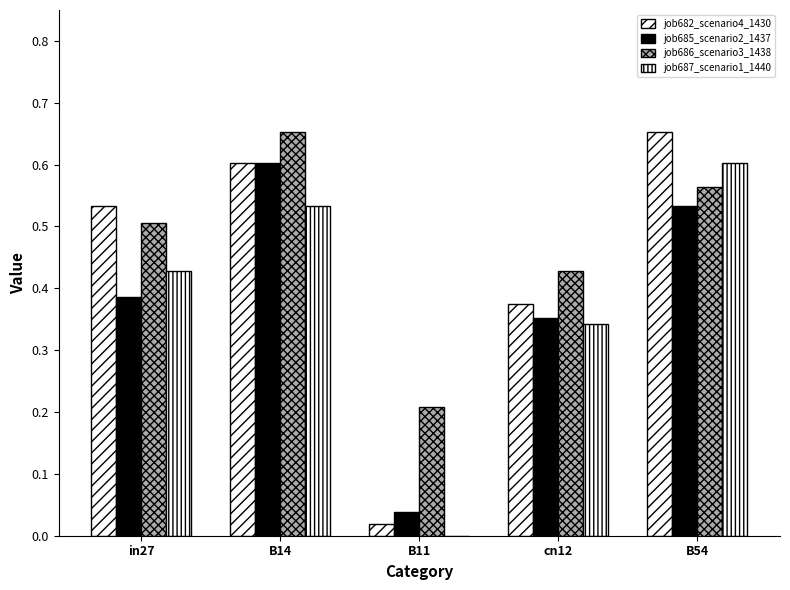

What is the spread (max minus min) of values at B11?

0.2